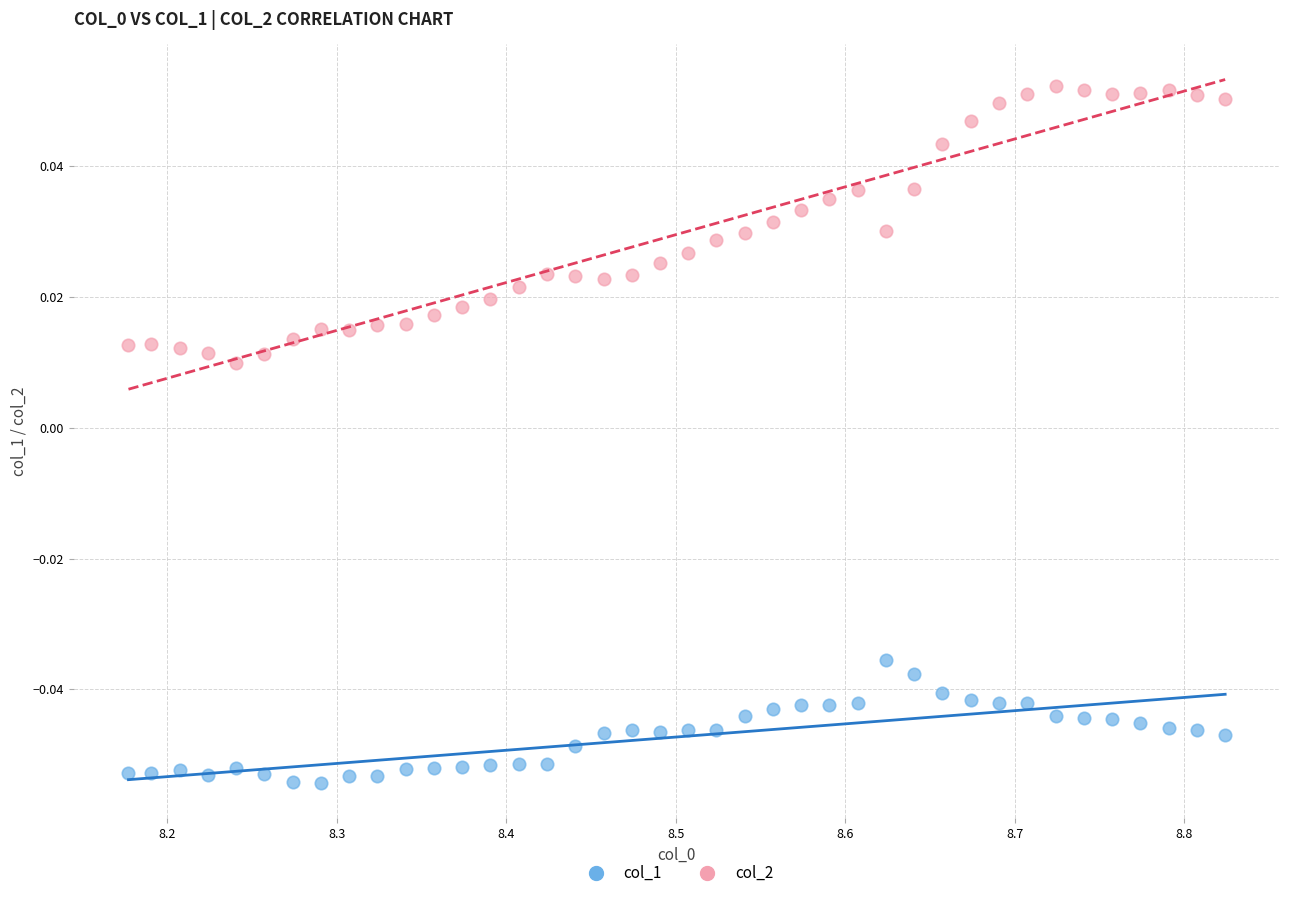

Across all data points, what is the range of X values (max minus min)?

0.6